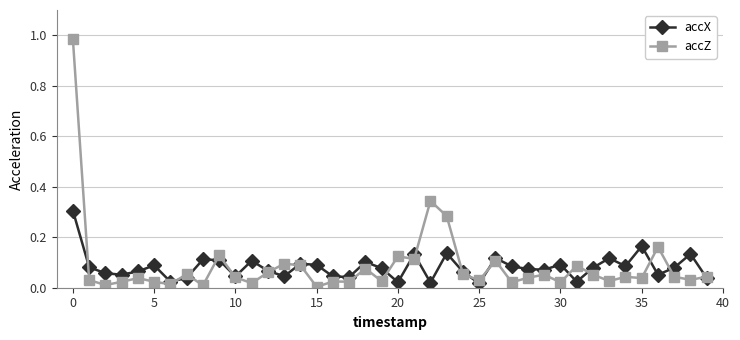

Which series has the widest spread of values?

accZ